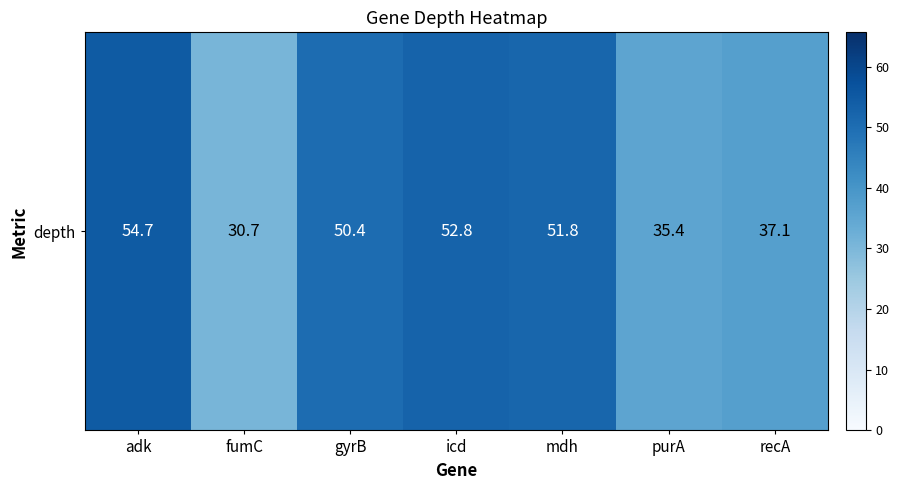

List the labels in order of value, largest first.

adk, icd, mdh, gyrB, recA, purA, fumC